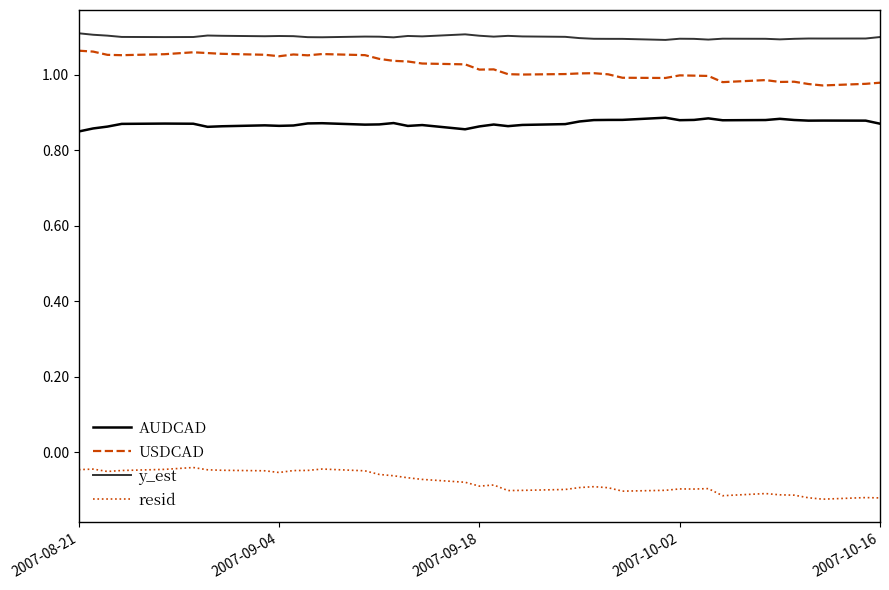

How many lines are shown in the chart?

4